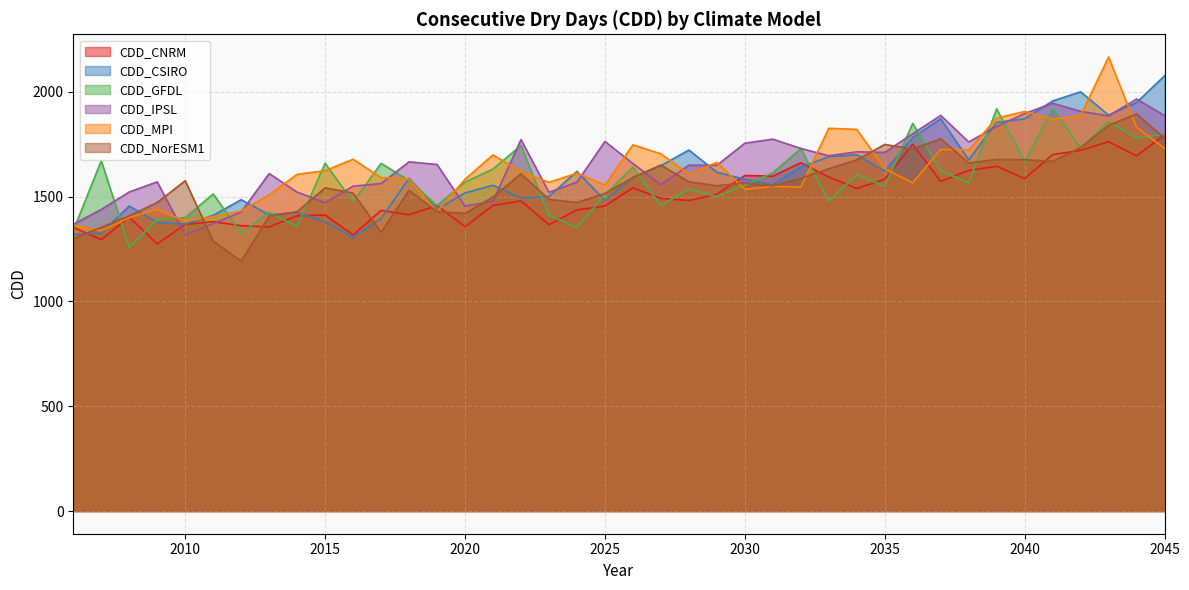

Reading right to left, transcribe all the data shown in this chart.

CDD_CNRM: 2045=1794.3	2044=1694.6	2043=1761.9	2042=1721.0	2041=1700.4	2040=1586.1	2039=1644.9	2038=1625.0	2037=1572.9	2036=1749.9	2035=1583.0	2034=1538.8	2033=1594.0	2032=1661.5	2031=1597.6	2030=1601.0	2029=1510.9	2028=1481.5	2027=1491.6	2026=1542.2	2025=1455.0	2024=1436.8	2023=1366.1	2022=1479.7	2021=1458.1	2020=1356.6	2019=1457.5	2018=1413.8	2017=1434.1	2016=1317.0	2015=1412.5	2014=1408.6	2013=1355.7	2012=1361.2	2011=1380.6	2010=1367.4	2009=1274.3	2008=1402.8	2007=1294.3	2006=1353.7
CDD_CSIRO: 2045=2076.5	2044=1949.3	2043=1888.9	2042=2000.1	2041=1956.3	2040=1871.3	2039=1854.5	2038=1675.5	2037=1871.2	2036=1782.3	2035=1621.5	2034=1699.7	2033=1690.6	2032=1640.3	2031=1556.6	2030=1582.7	2029=1616.3	2028=1722.4	2027=1647.6	2026=1593.0	2025=1481.6	2024=1620.6	2023=1501.0	2022=1493.0	2021=1554.2	2020=1517.9	2019=1439.6	2018=1587.8	2017=1394.8	2016=1304.8	2015=1379.5	2014=1424.3	2013=1413.3	2012=1485.4	2011=1410.6	2010=1368.4	2009=1376.9	2008=1454.9	2007=1326.2	2006=1319.2
CDD_GFDL: 2045=1796.8	2044=1781.1	2043=1856.7	2042=1732.2	2041=1920.3	2040=1664.4	2039=1919.0	2038=1565.5	2037=1623.3	2036=1849.6	2035=1548.5	2034=1604.2	2033=1478.7	2032=1728.6	2031=1613.9	2030=1554.4	2029=1500.0	2028=1536.2	2027=1456.8	2026=1640.0	2025=1509.8	2024=1352.4	2023=1410.8	2022=1744.1	2021=1631.9	2020=1569.2	2019=1457.2	2018=1576.9	2017=1658.7	2016=1474.2	2015=1659.2	2014=1356.7	2013=1425.7	2012=1324.9	2011=1512.7	2010=1399.6	2009=1390.0	2008=1257.8	2007=1671.6	2006=1337.9
CDD_IPSL: 2045=1886.8	2044=1965.7	2043=1885.2	2042=1906.7	2041=1945.6	2040=1896.4	2039=1835.3	2038=1760.9	2037=1887.3	2036=1800.1	2035=1711.2	2034=1713.8	2033=1695.1	2032=1729.9	2031=1774.3	2030=1754.8	2029=1649.5	2028=1649.8	2027=1557.0	2026=1657.9	2025=1763.4	2024=1568.9	2023=1520.5	2022=1772.1	2021=1478.8	2020=1454.5	2019=1653.3	2018=1666.1	2017=1562.3	2016=1549.8	2015=1471.4	2014=1521.5	2013=1610.1	2012=1426.5	2011=1371.1	2010=1318.1	2009=1570.4	2008=1522.1	2007=1438.8	2006=1367.7
CDD_MPI: 2045=1730.5	2044=1830.4	2043=2166.2	2042=1887.5	2041=1870.1	2040=1906.1	2039=1874.7	2038=1722.7	2037=1725.5	2036=1565.7	2035=1633.3	2034=1820.8	2033=1825.9	2032=1545.7	2031=1548.7	2030=1535.4	2029=1663.3	2028=1608.3	2027=1704.0	2026=1747.2	2025=1554.8	2024=1611.7	2023=1568.3	2022=1619.0	2021=1699.1	2020=1582.9	2019=1428.9	2018=1583.8	2017=1590.6	2016=1678.5	2015=1623.9	2014=1606.4	2013=1508.8	2012=1431.2	2011=1404.7	2010=1382.4	2009=1439.6	2008=1399.6	2007=1336.8	2006=1364.1
CDD_NorESM1: 2045=1777.7	2044=1894.8	2043=1840.3	2042=1734.4	2041=1668.1	2040=1676.4	2039=1677.7	2038=1660.3	2037=1776.3	2036=1726.8	2035=1749.0	2034=1675.1	2033=1633.0	2032=1587.4	2031=1551.2	2030=1566.1	2029=1551.7	2028=1570.6	2027=1650.7	2026=1591.0	2025=1515.1	2024=1472.0	2023=1486.8	2022=1608.9	2021=1498.4	2020=1420.1	2019=1429.0	2018=1530.5	2017=1329.7	2016=1516.9	2015=1542.0	2014=1428.1	2013=1406.5	2012=1191.9	2011=1288.1	2010=1575.8	2009=1472.0	2008=1408.5	2007=1353.2	2006=1300.4